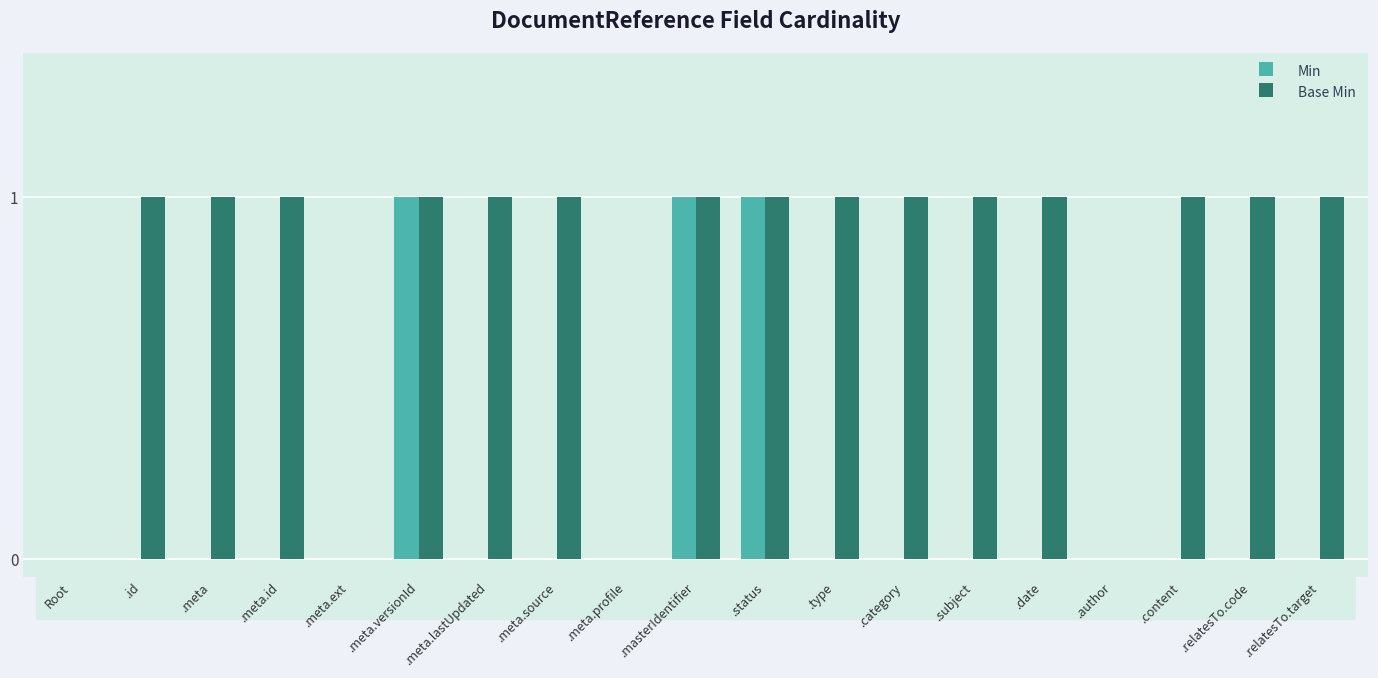

True or false: Base Min has a value of 0 at .meta.profile.

True